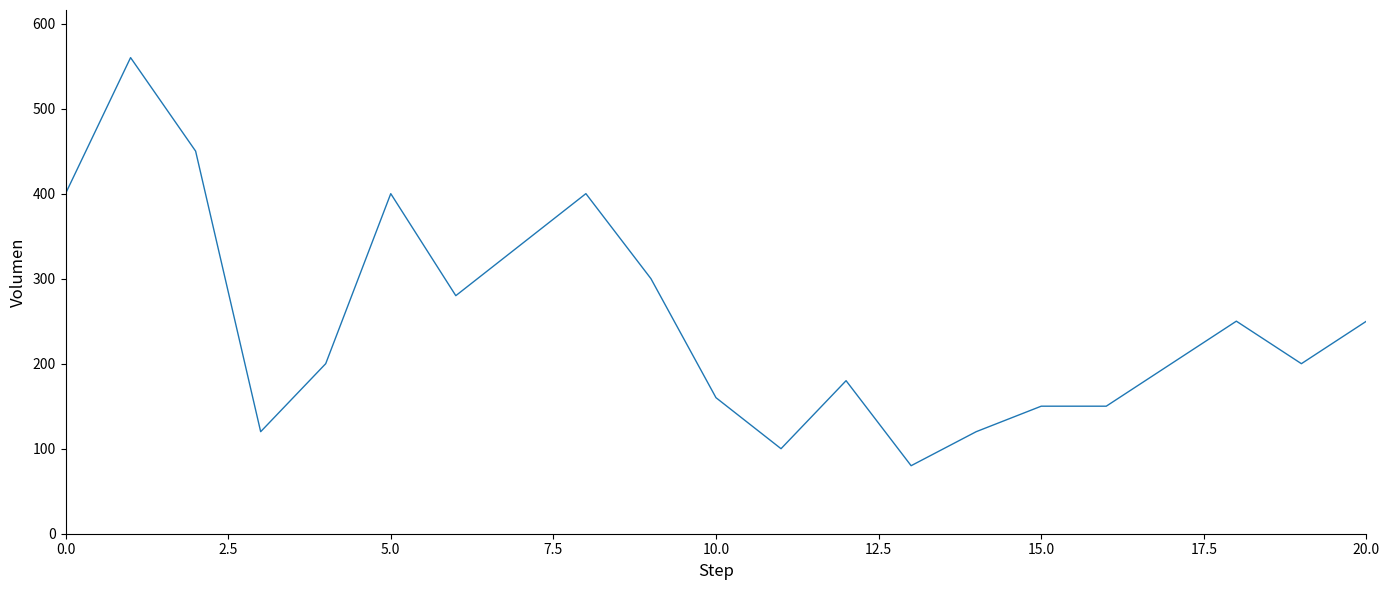

What is the greatest value displayed?

560